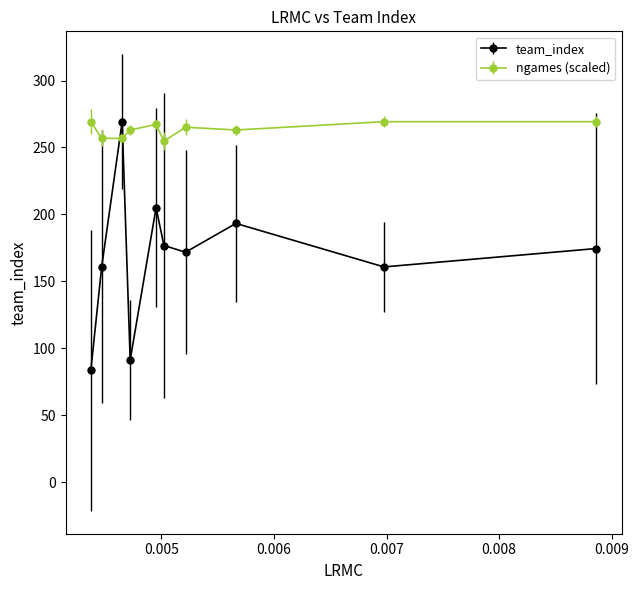

Which series has the largest range (max minus min)?

team_index